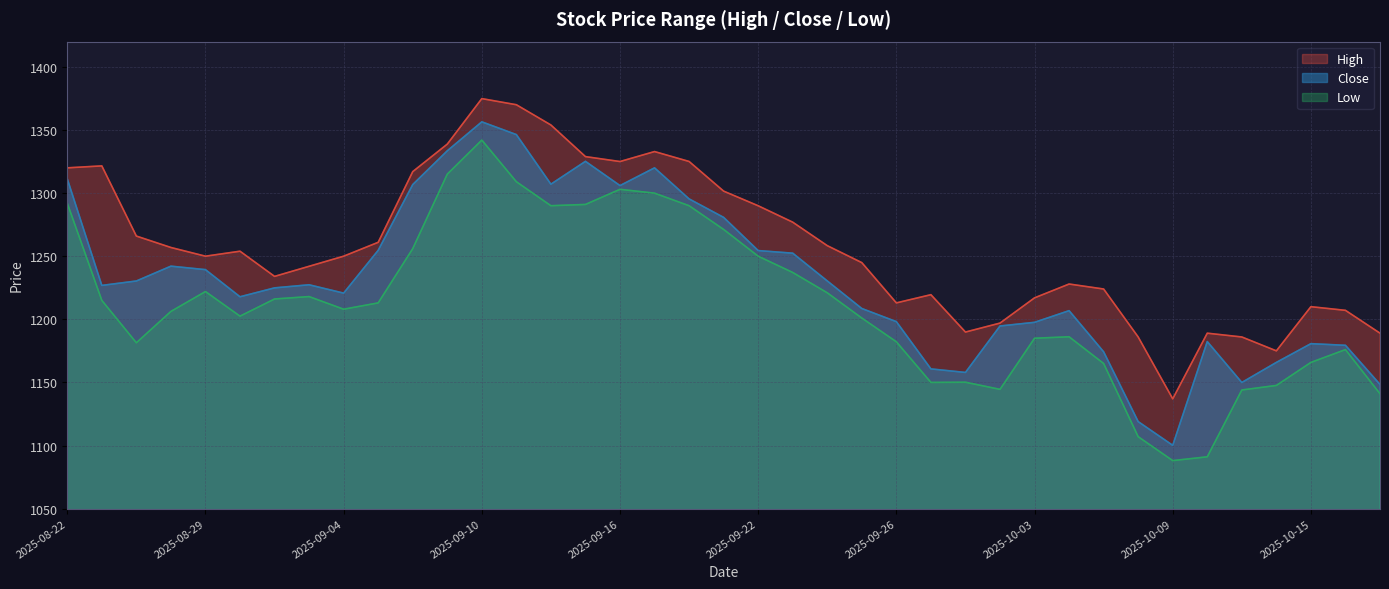

Where is High nearest to the value 1255?

2025-09-01